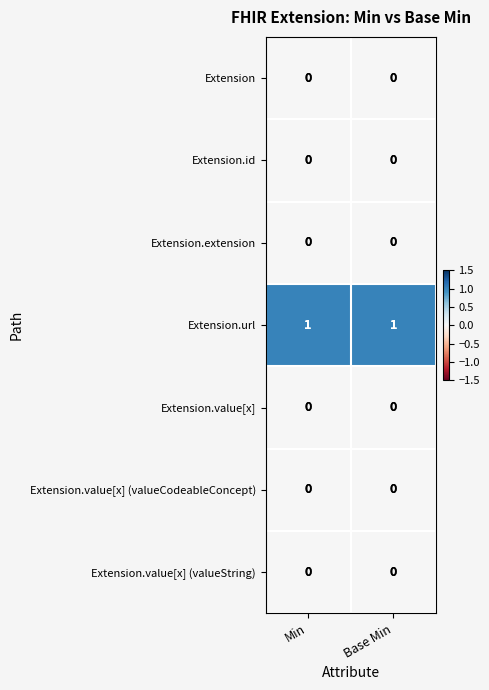

Reading left to right, extract all data points from this chart.

Extension: Min=0	Base Min=0
Extension.id: Min=0	Base Min=0
Extension.extension: Min=0	Base Min=0
Extension.url: Min=1	Base Min=1
Extension.value[x]: Min=0	Base Min=0
Extension.value[x] (valueCodeableConcept): Min=0	Base Min=0
Extension.value[x] (valueString): Min=0	Base Min=0